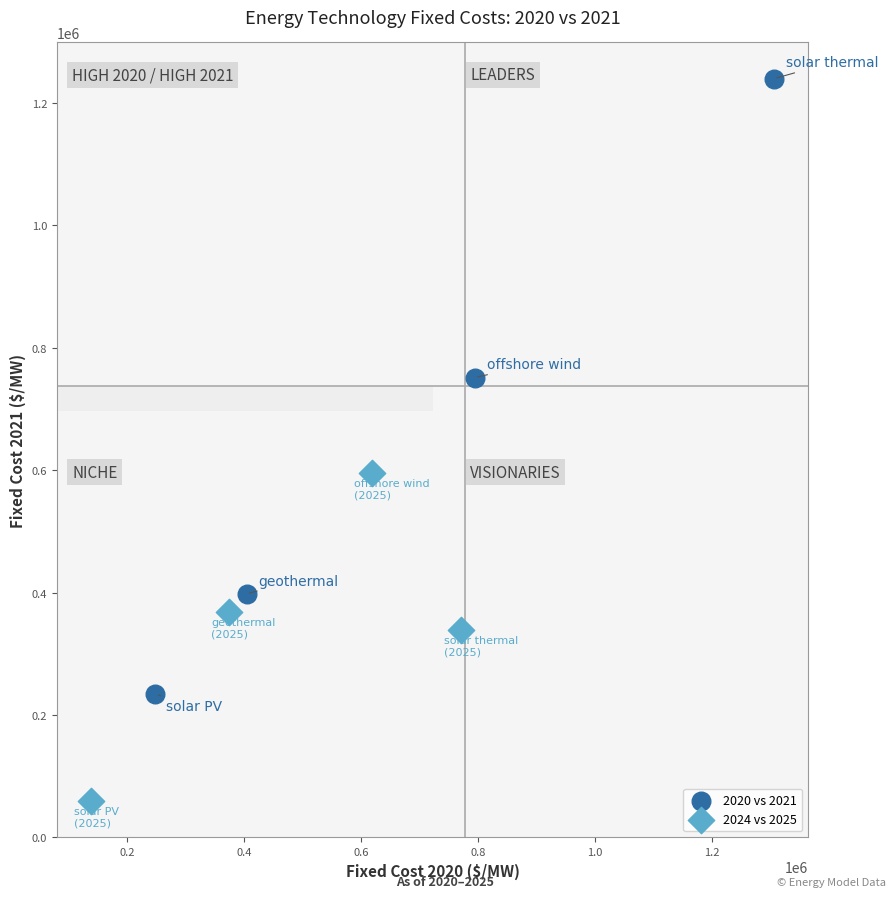

Which series contains the lowest Y value?

2024 vs 2025